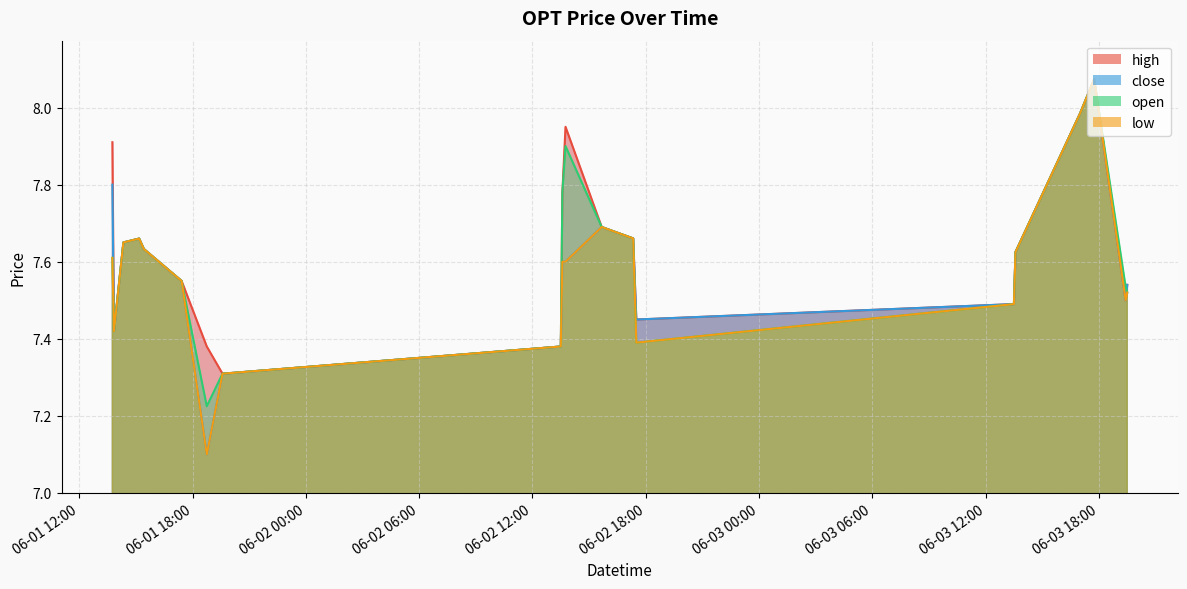

The low series shows 7.5 at 2022-06-03 19:25. True or false?

True